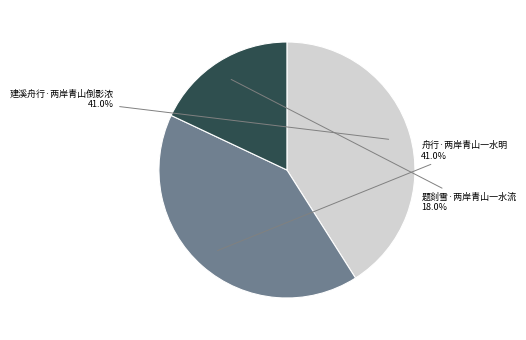

Is there a majority slice in this chart?

No